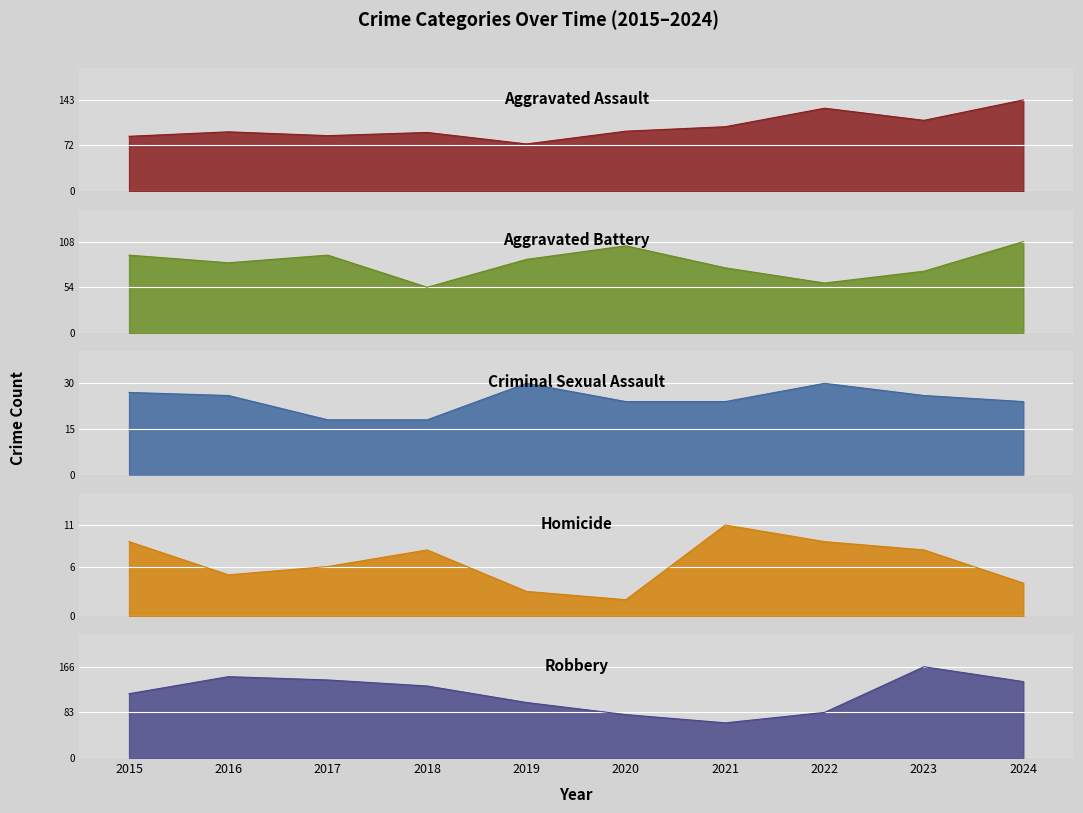

Where is the first local maximum for Aggravated Battery?

2017